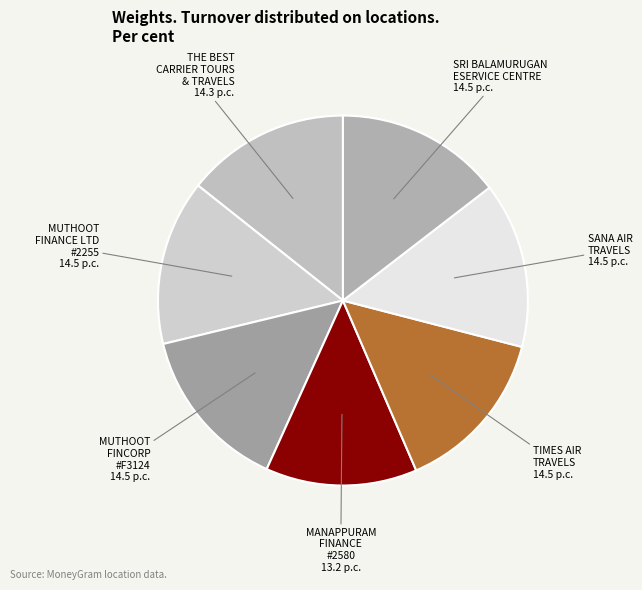

How many slices are in this pie chart?

7